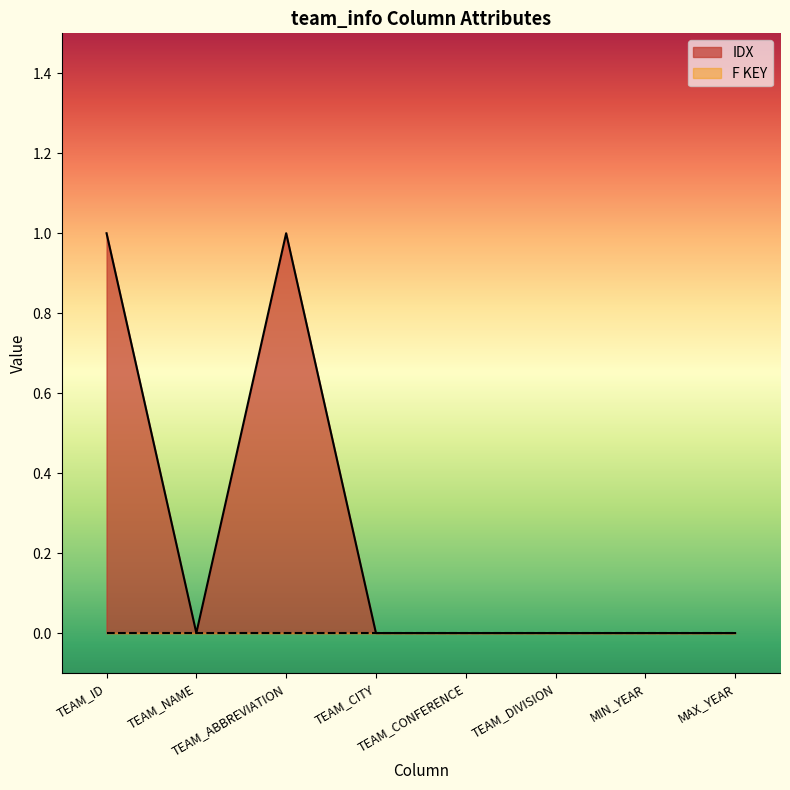

What is the sum of all values?

2